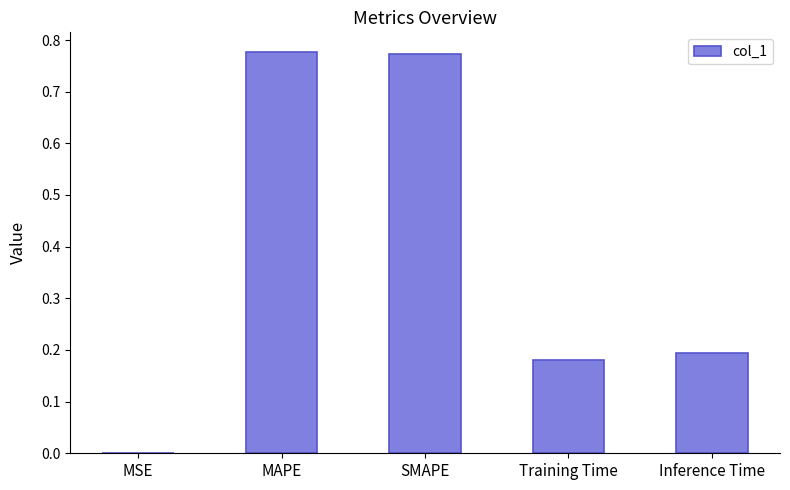

The value at MSE is 0.0. True or false?

True